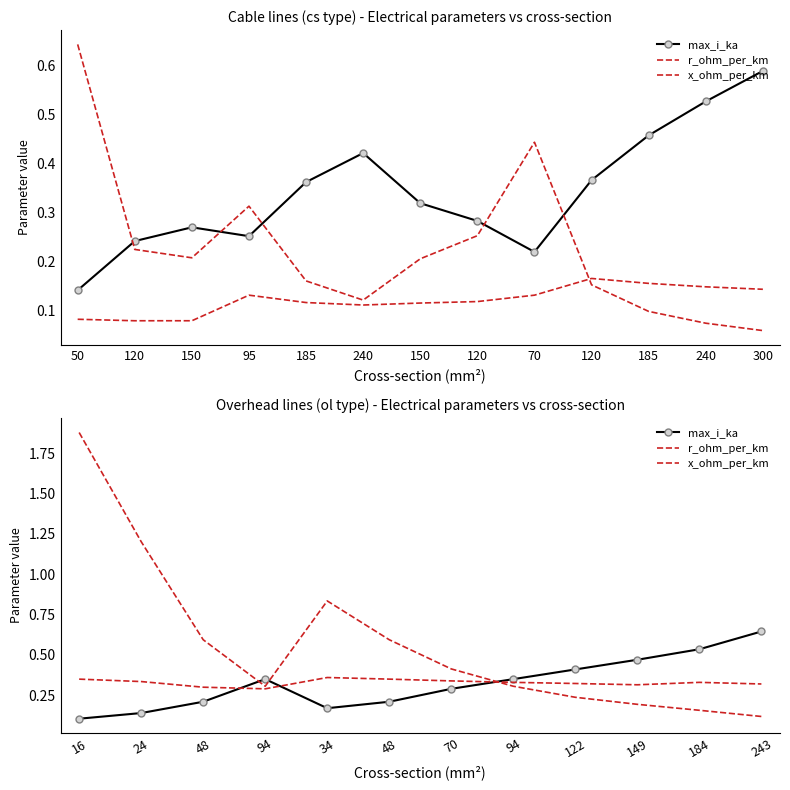

Is the value of r_ohm_per_km at 94 greater than the value of x_ohm_per_km at 122?

No